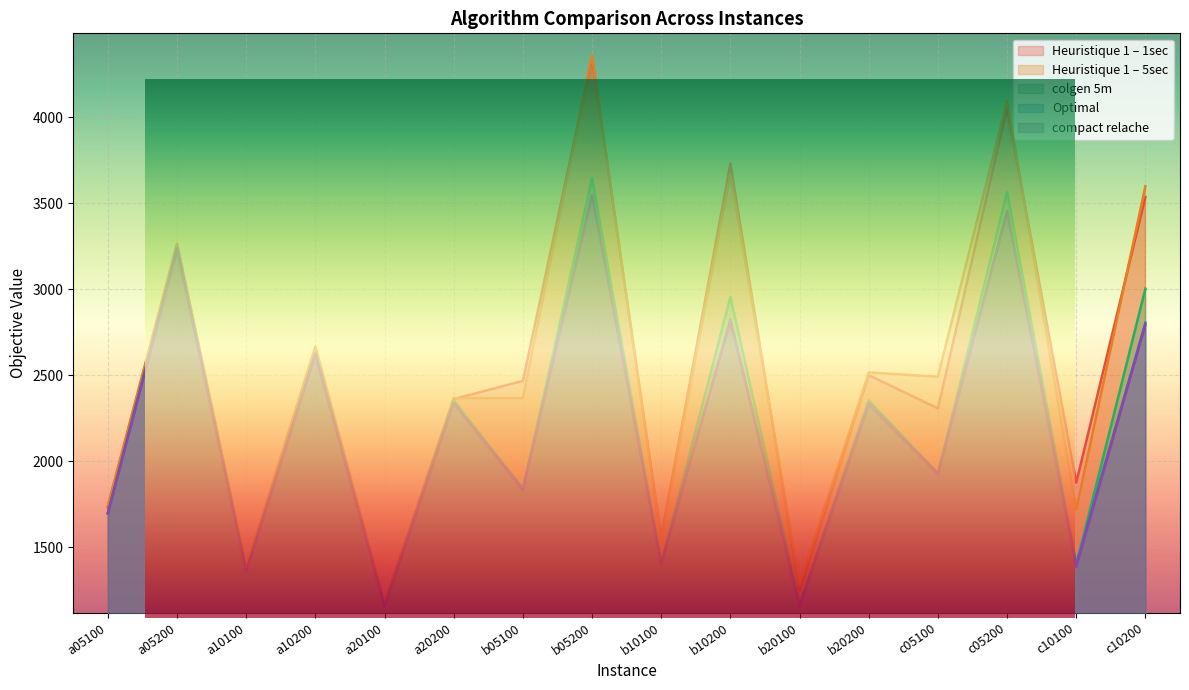

Reading left to right, list all the values displayed in this chart.

Heuristique 1 – 1sec: a05100=1733.0	a05200=3260.0	a10100=1376.0	a10200=2654.0	a20100=1179.0	a20200=2362.0	b05100=2468.0	b05200=4346.0	b10100=1558.0	b10200=3730.0	b20100=1251.0	b20200=2501.0	c05100=2308.0	c05200=4053.0	c10100=1876.0	c10200=3537.0
Heuristique 1 – 5sec: a05100=1743.0	a05200=3266.0	a10100=1386.0	a10200=2667.0	a20100=1167.0	a20200=2367.0	b05100=2368.0	b05200=4358.0	b10100=1542.0	b10200=3673.0	b20100=1285.0	b20200=2517.0	c05100=2492.0	c05200=4096.0	c10100=1719.0	c10200=3600.0
colgen 5m: a05100=1699.0	a05200=3243.0	a10100=1360.0	a10200=2625.0	a20100=1158.0	a20200=2354.0	b05100=1838.0	b05200=3646.0	b10100=1406.0	b10200=2956.0	b20100=1166.0	b20200=2354.0	c05100=1929.0	c05200=3566.0	c10100=1399.0	c10200=3004.0
Optimal: a05100=1698.0	a05200=3235.0	a10100=1360.0	a10200=2623.0	a20100=1158.0	a20200=2339.0	b05100=1843.0	b05200=3552.0	b10100=1407.0	b10200=2827.0	b20100=1166.0	b20200=2339.0	c05100=1931.0	c05200=3456.0	c10100=1402.0	c10200=2806.0
compact relache: a05100=1697.7	a05200=3234.7	a10100=1358.6	a10200=2623.0	a20100=1157.1	a20200=2337.4	b05100=1831.3	b05200=3547.4	b10100=1400.7	b10200=2815.1	b20100=1155.2	b20200=2331.1	c05100=1924.0	c05200=3450.8	c10100=1387.0	c10200=2795.4